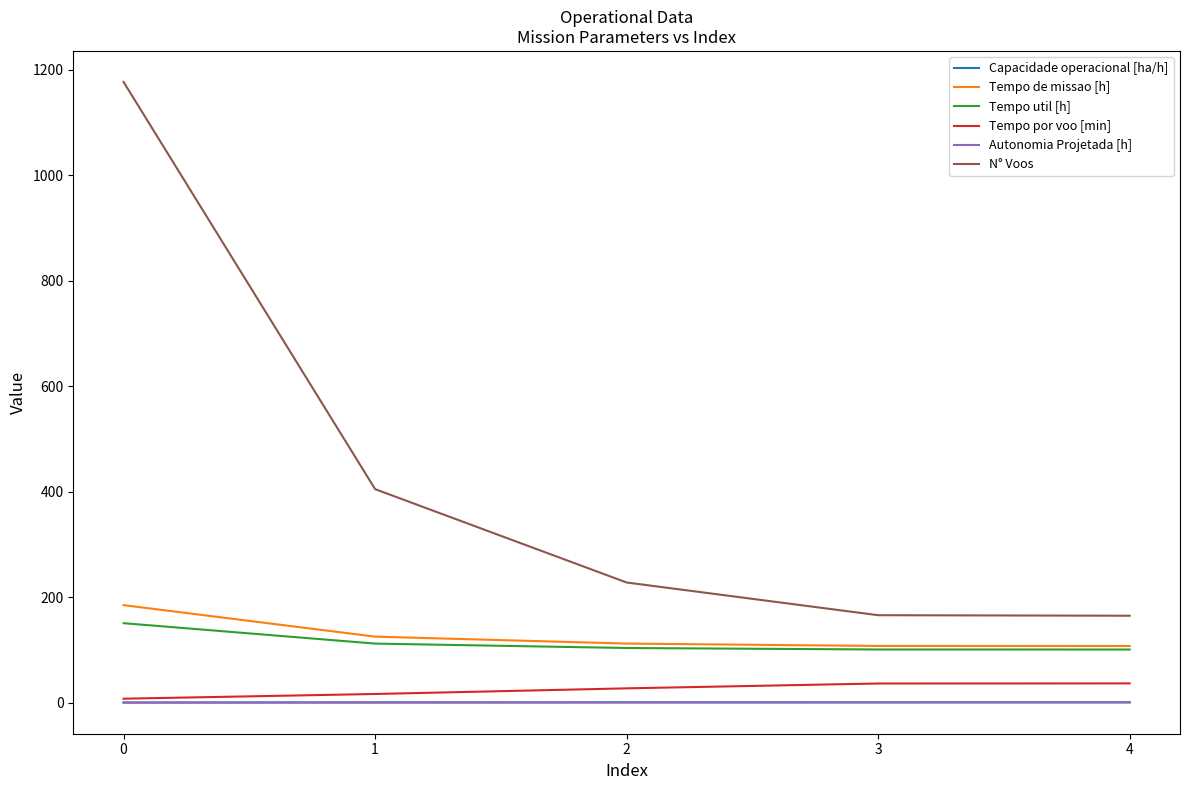

The value of Tempo por voo [min] at 4 is 36.7. True or false?

True